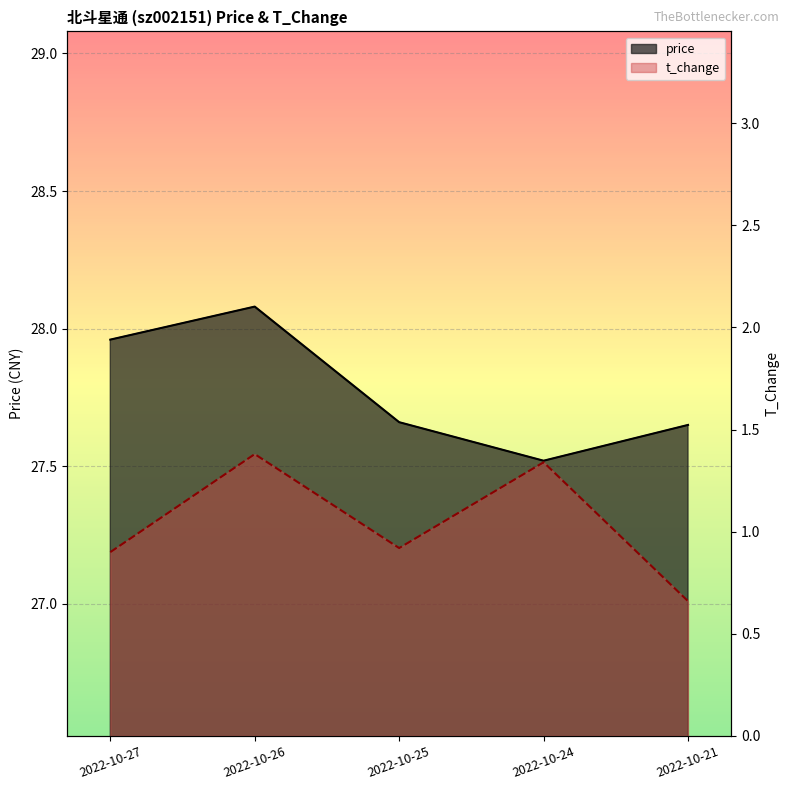

Read the t_change value at 2022-10-21.

0.7